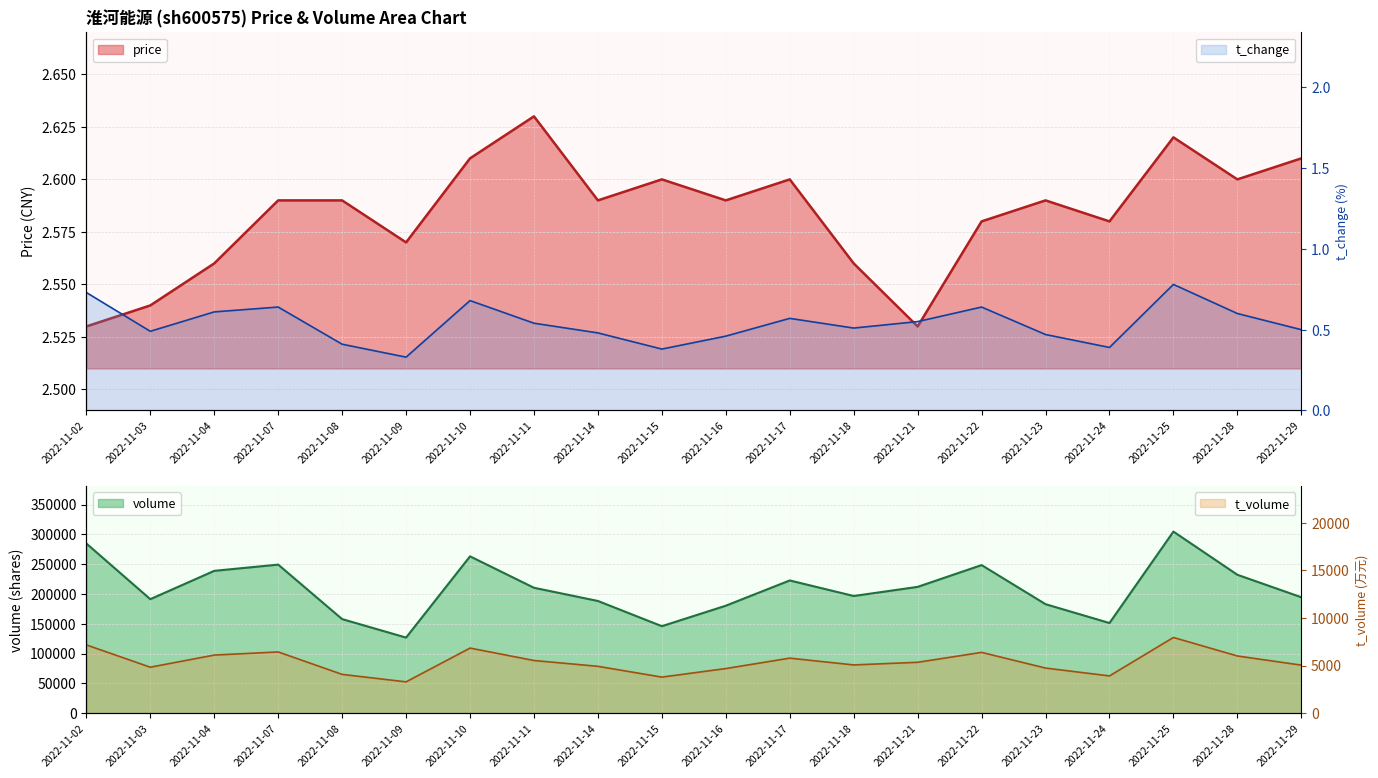

True or false: price and t_change cross at least once.

False